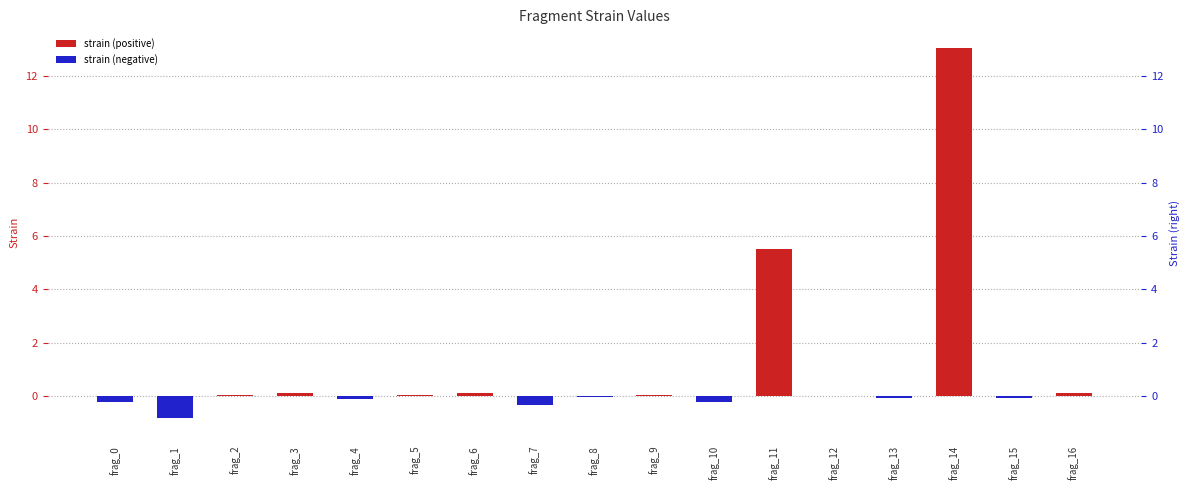

How many values are below zero?

8